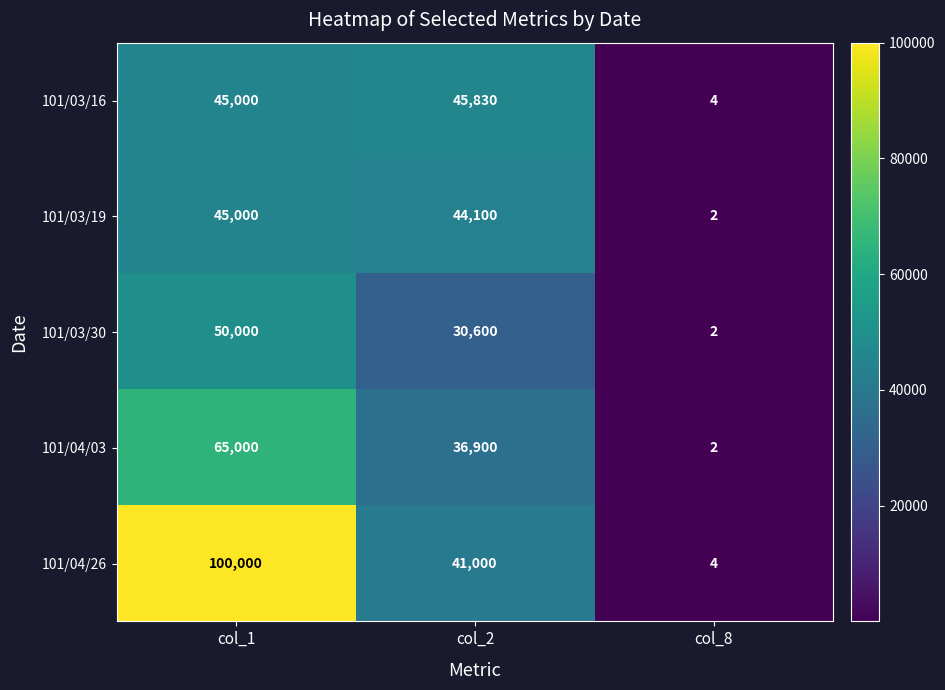

Rank the categories by 101/04/26 value from lowest to highest.

col_8, col_2, col_1